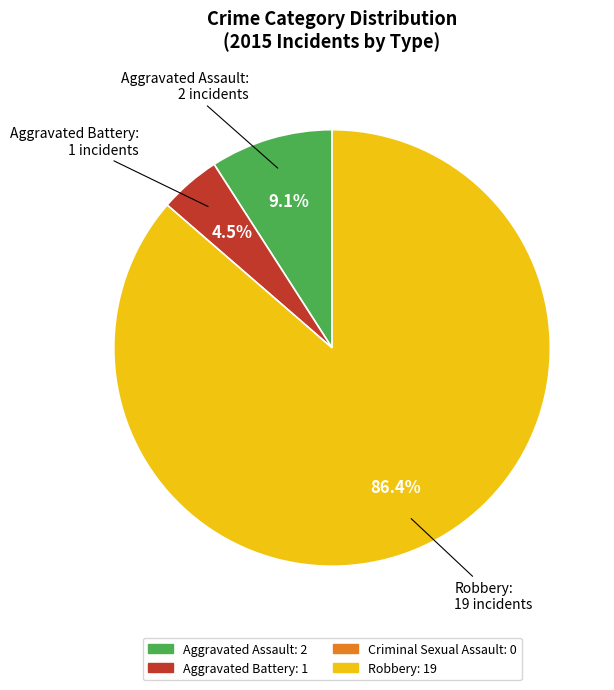

Does any single category account for the majority?

Yes